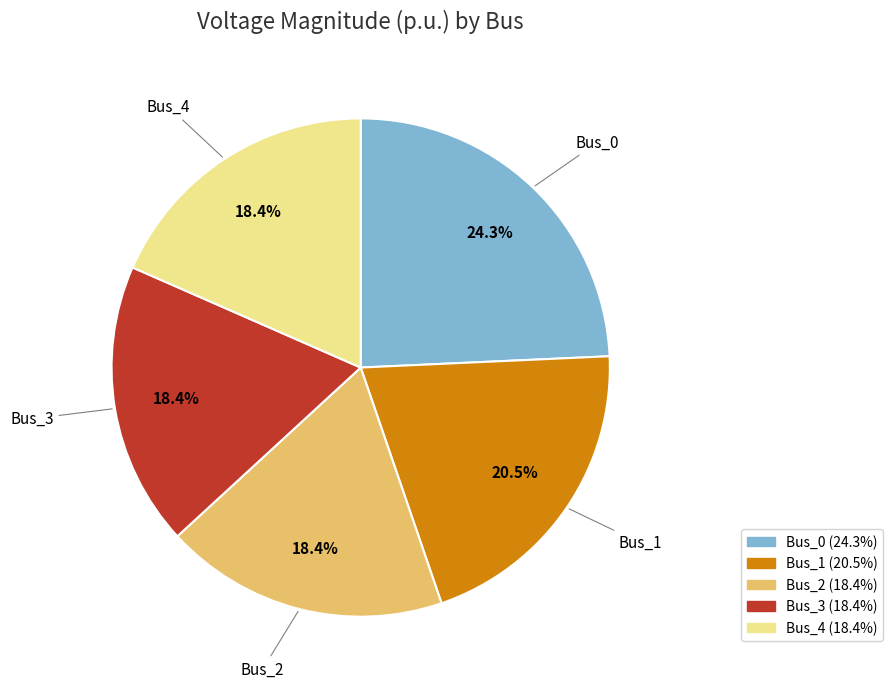

Between Bus_3 and Bus_0, which is larger?

Bus_0